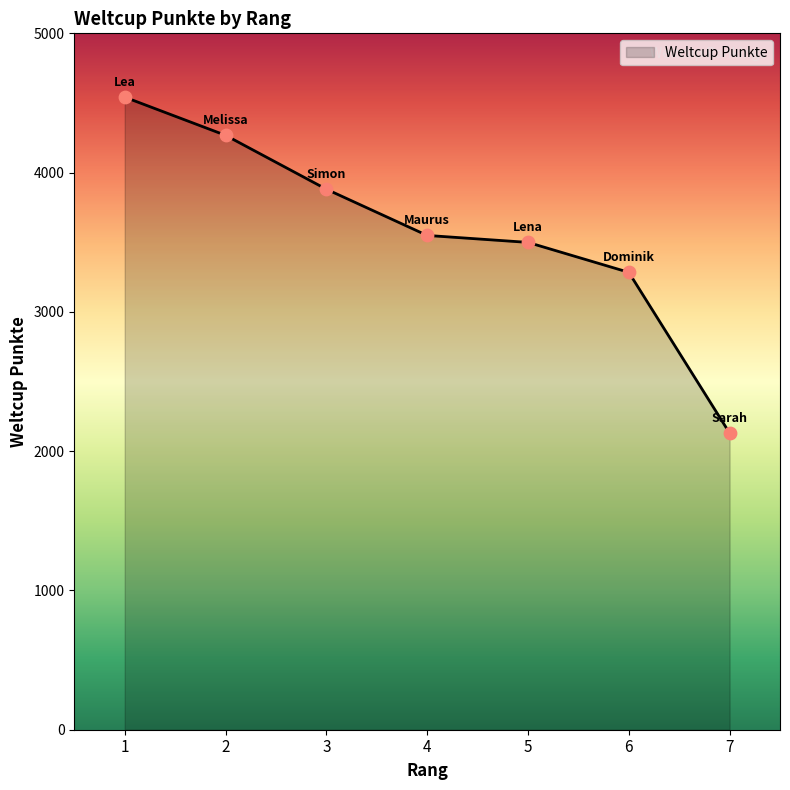

What is the change in value from 6 to 7?

-1154